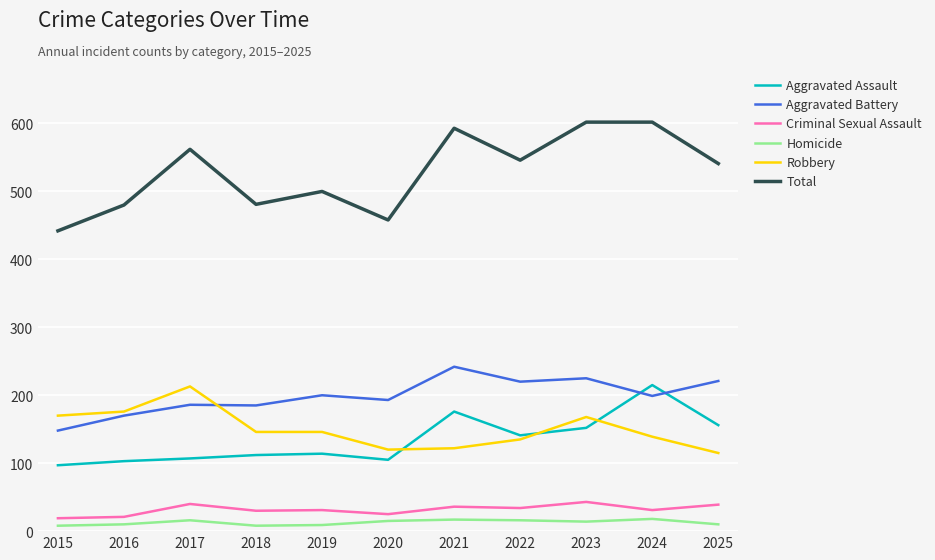

The Homicide series shows 16 at 2022. True or false?

True